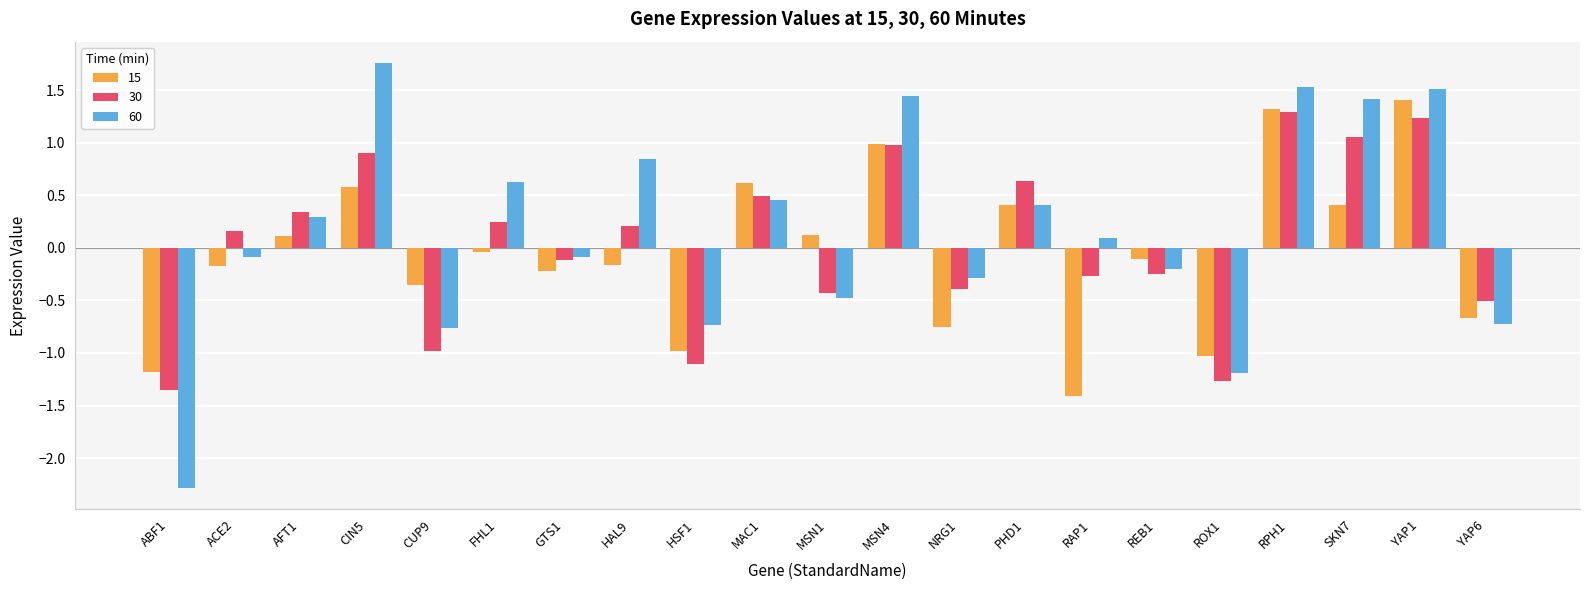

What position from the left is MSN4?

12